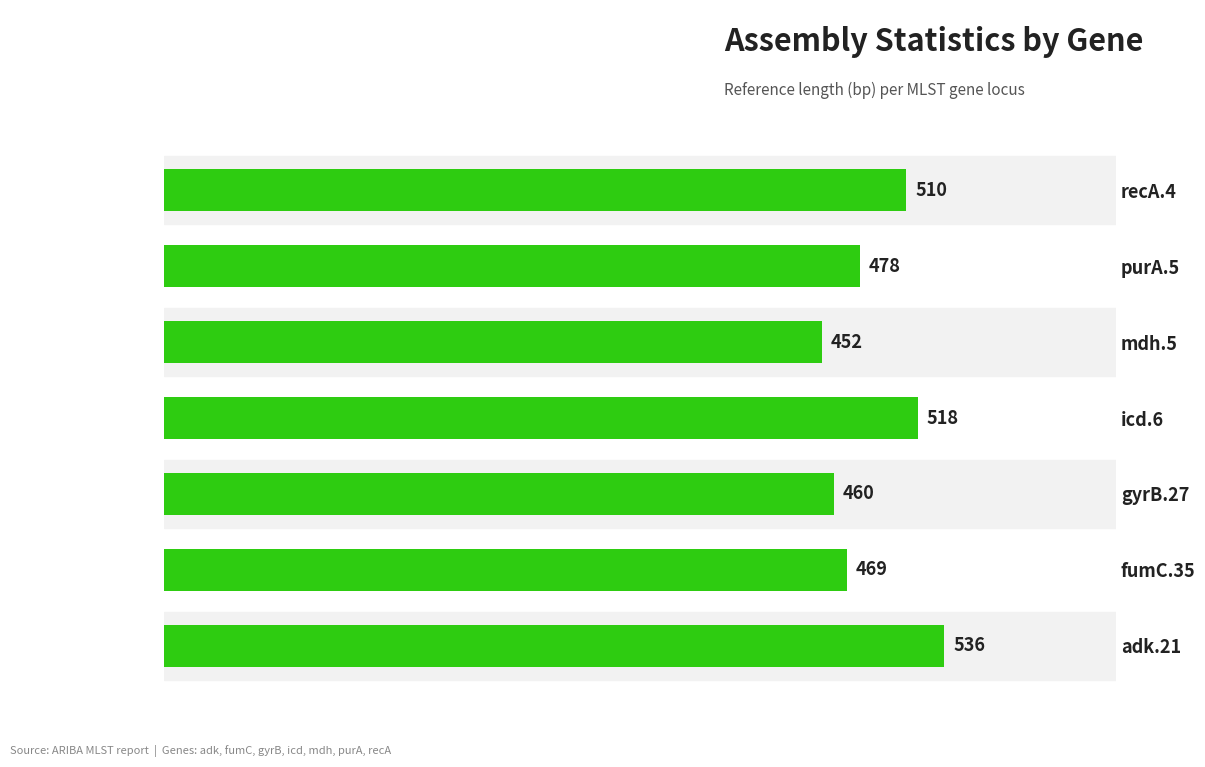

The chart shows a value of 452 at mdh.5. True or false?

True